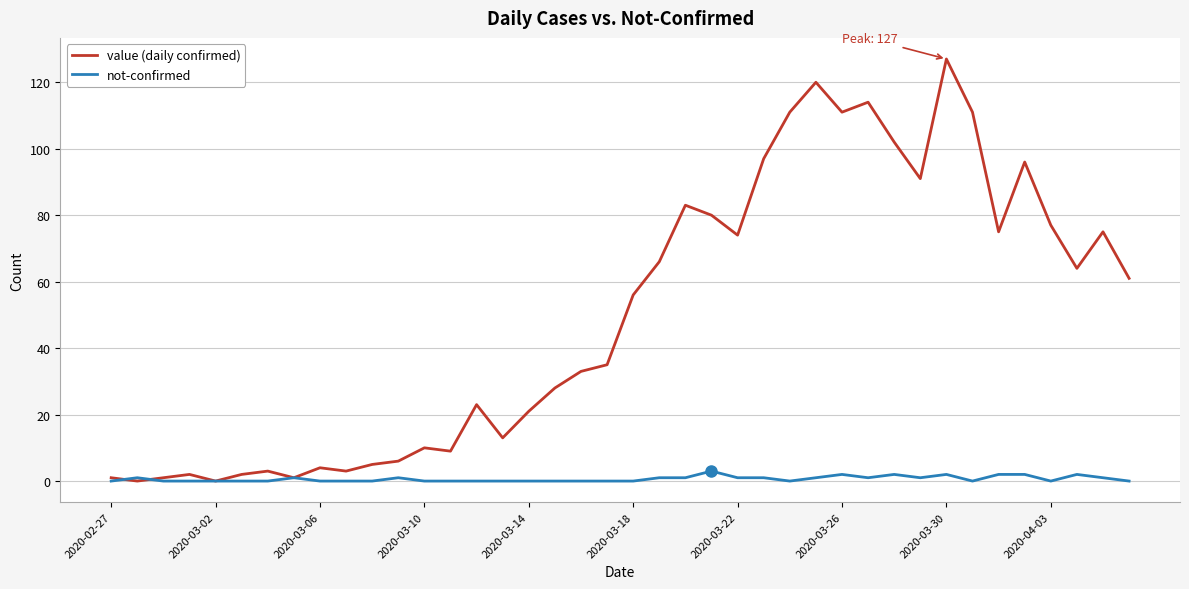

Rank the series by their maximum value, from lowest to highest.

not-confirmed, value (daily confirmed)